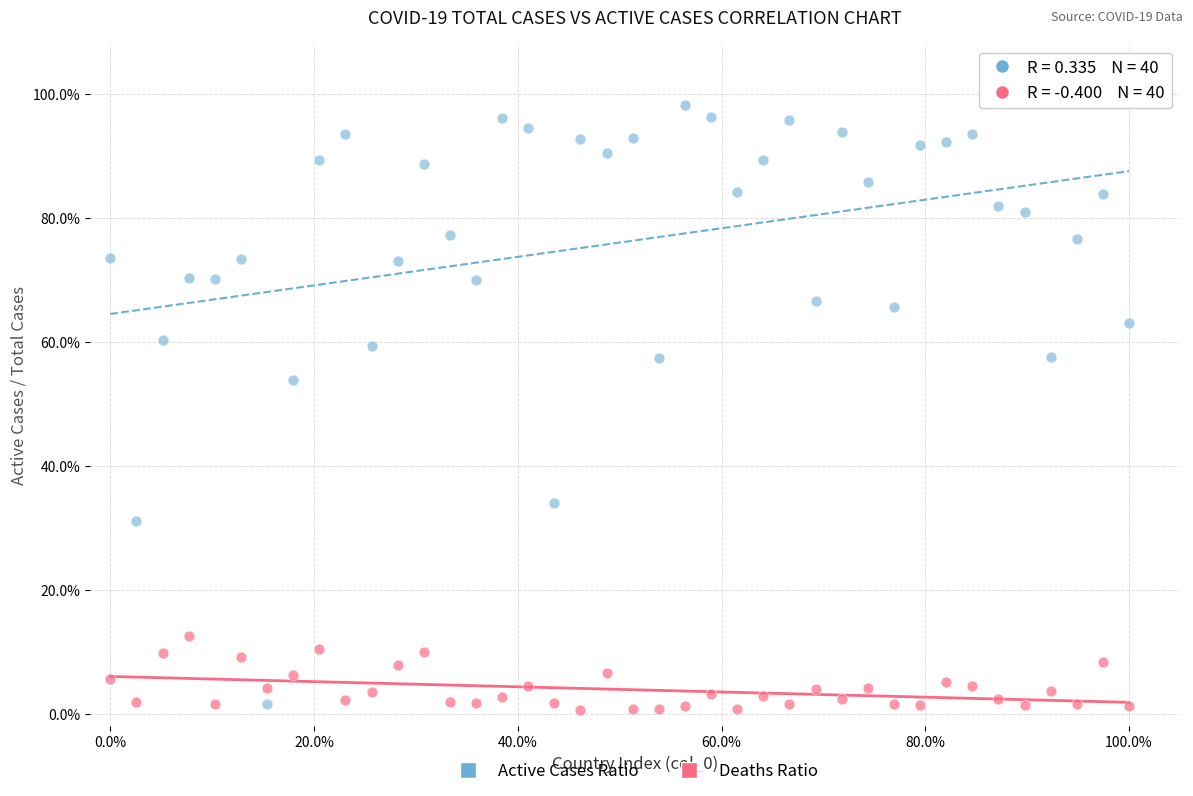

What are all the series names shown in the legend?

Active Cases Ratio, Deaths Ratio